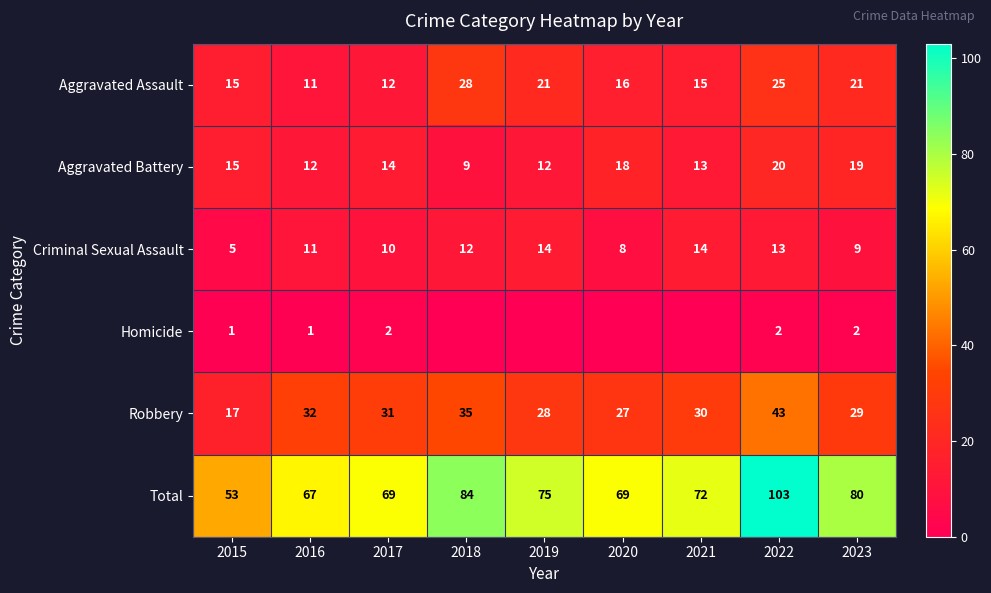

Read the Robbery value at 2016, to the nearest 10.

30